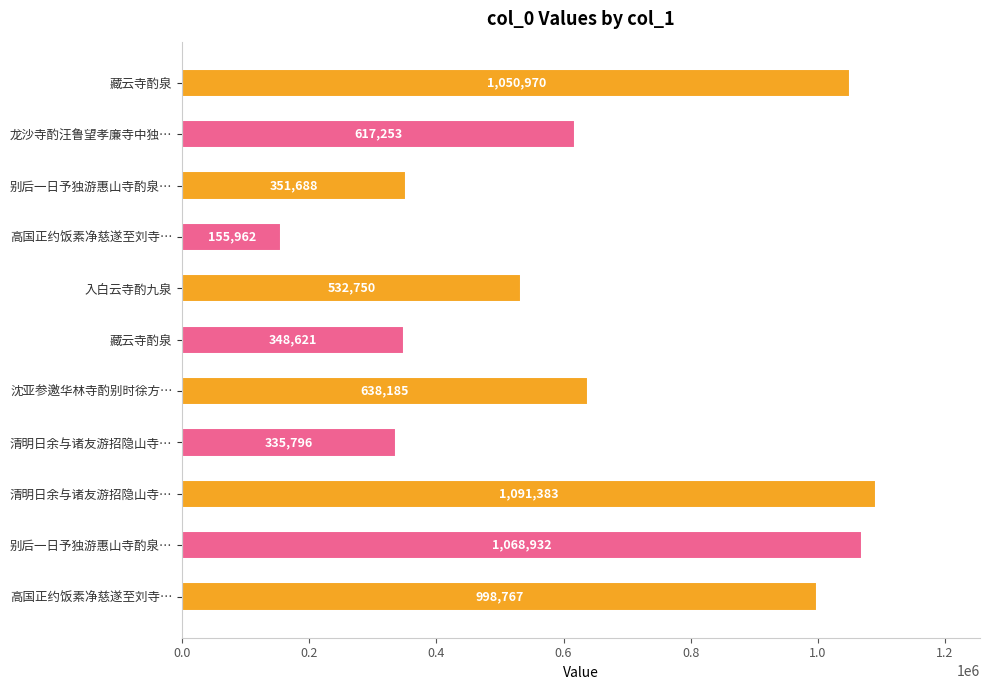

What is the minimum value shown in the chart?

155962